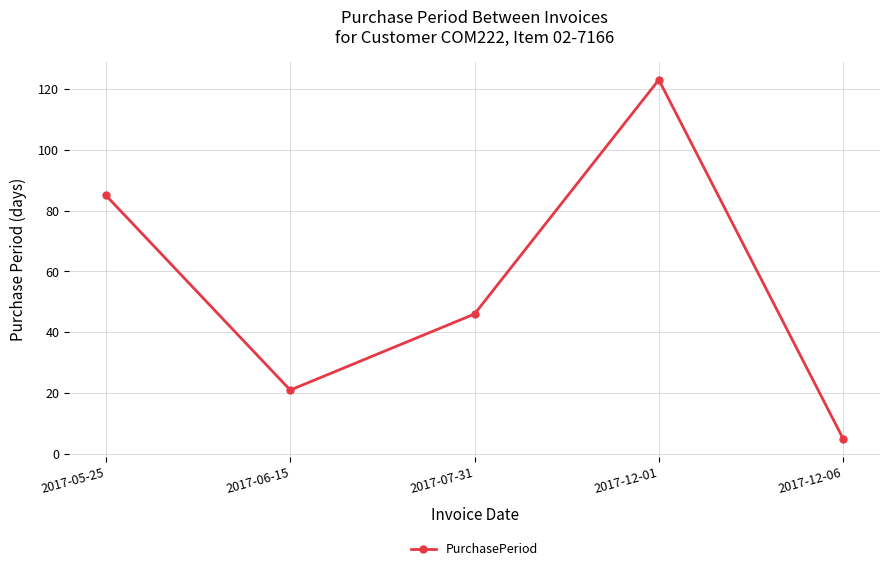

List the labels in order of value, largest first.

2017-12-01, 2017-05-25, 2017-07-31, 2017-06-15, 2017-12-06